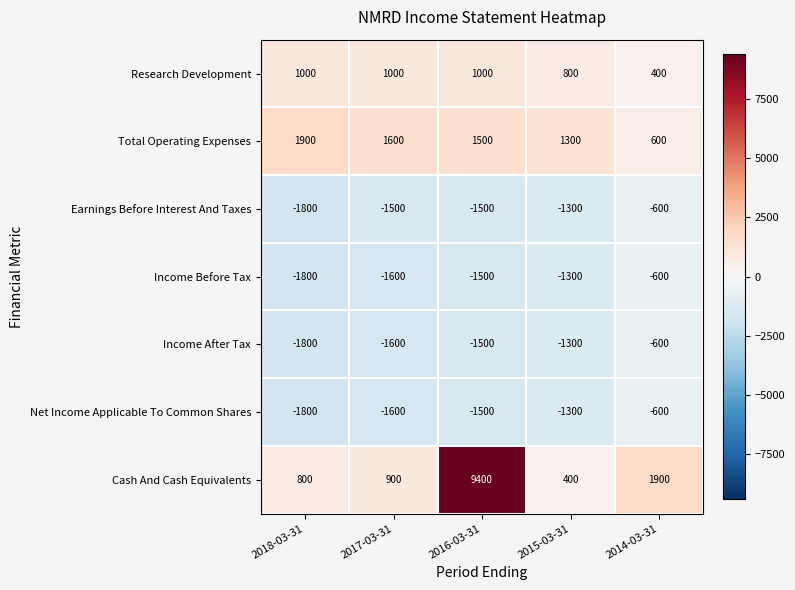

How many categories are shown in the chart?

5